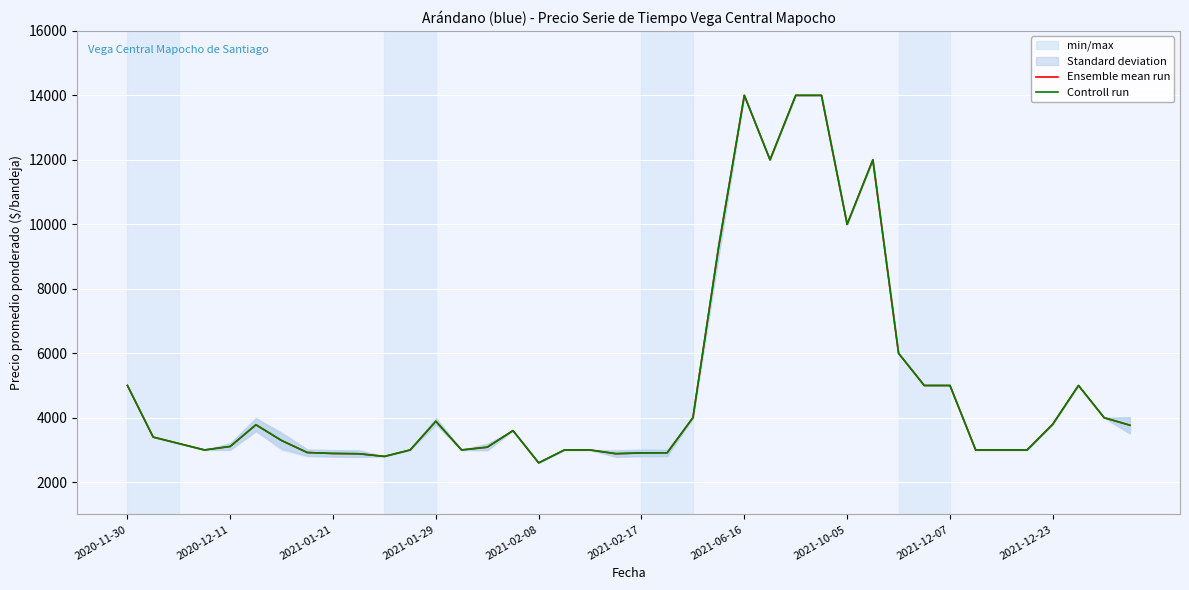

Is it true that Controll run equals 12000 at 25?

True